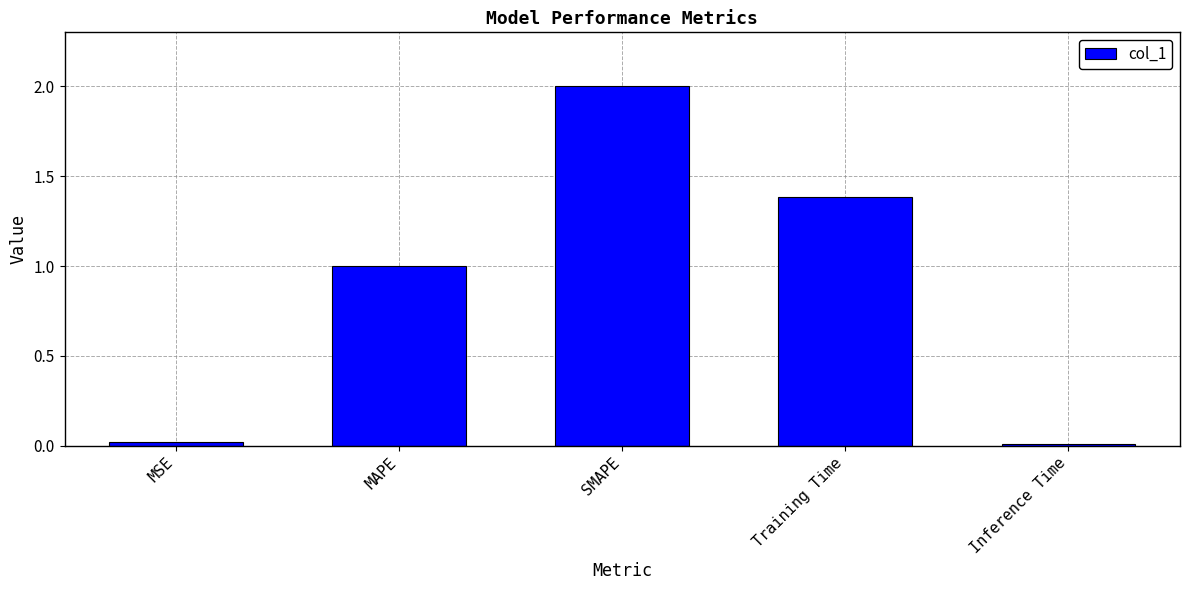

The value at MSE is 0.0. True or false?

True